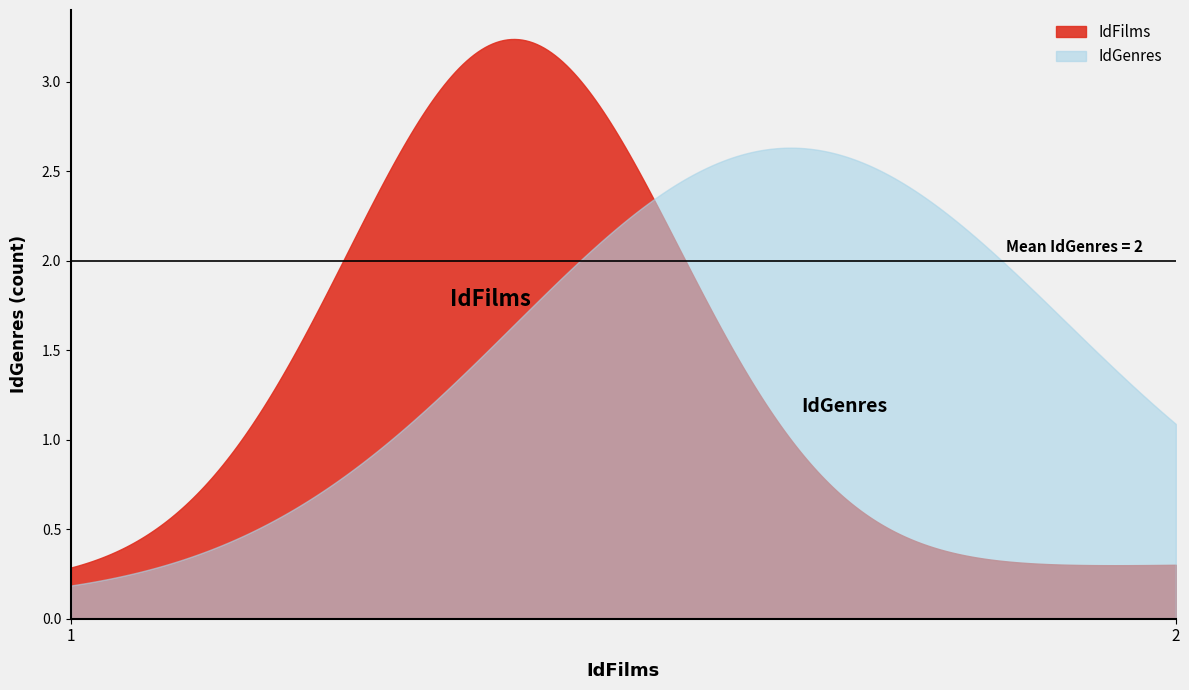

What is the value of the 3rd point from the left?

3